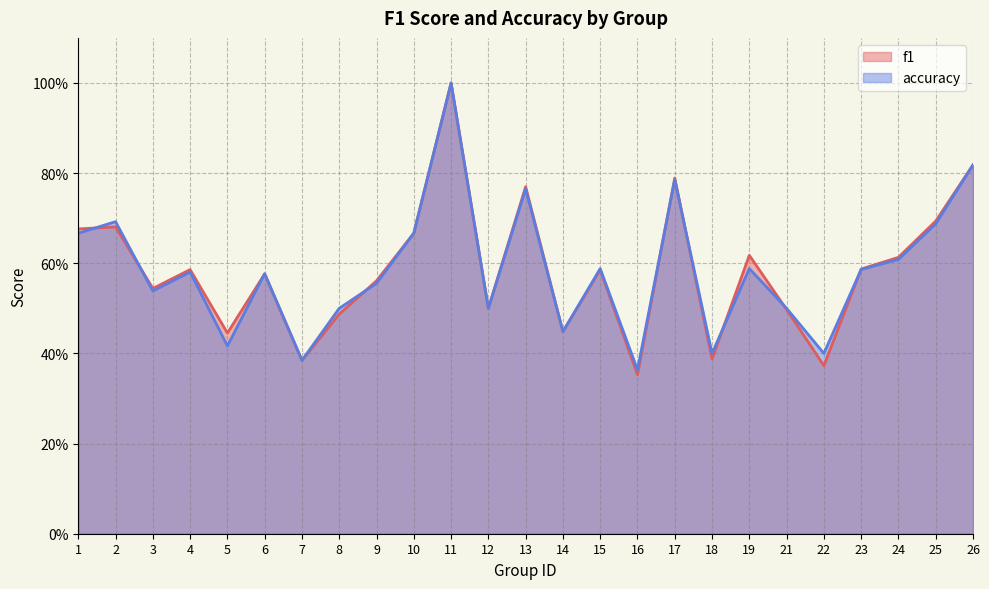

Count the number of data series in this chart.

2